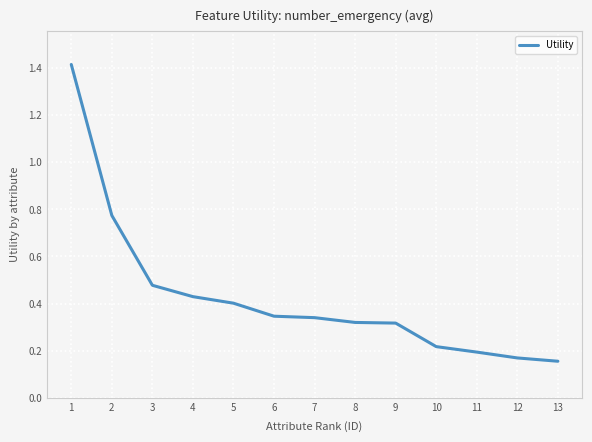

What is the difference between the maximum and minimum values?

1.3